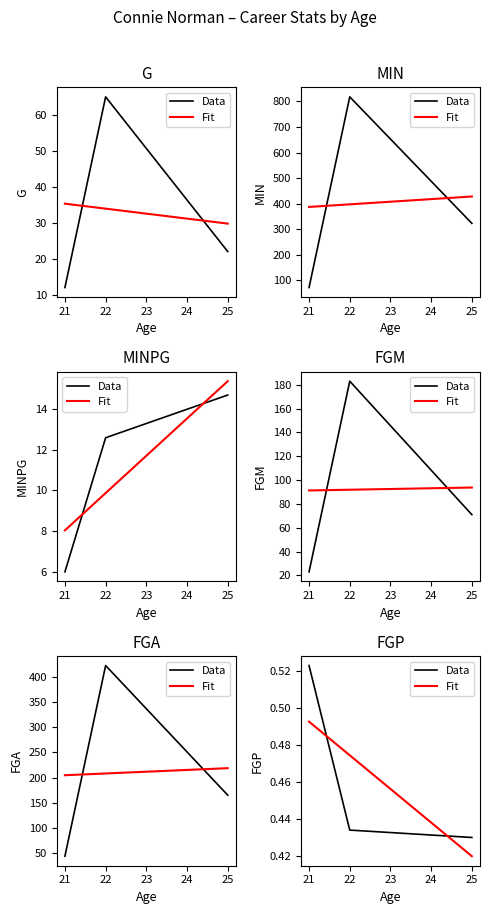

What is the sum of all MIN values?

1213.0